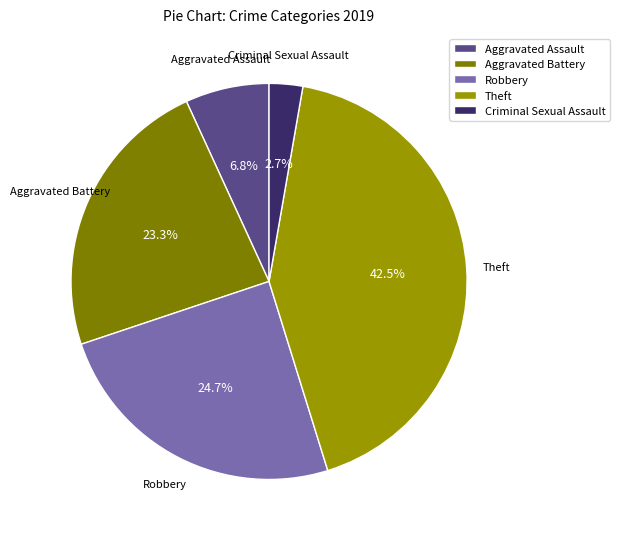

Is there any slice that represents more than half of the pie?

No